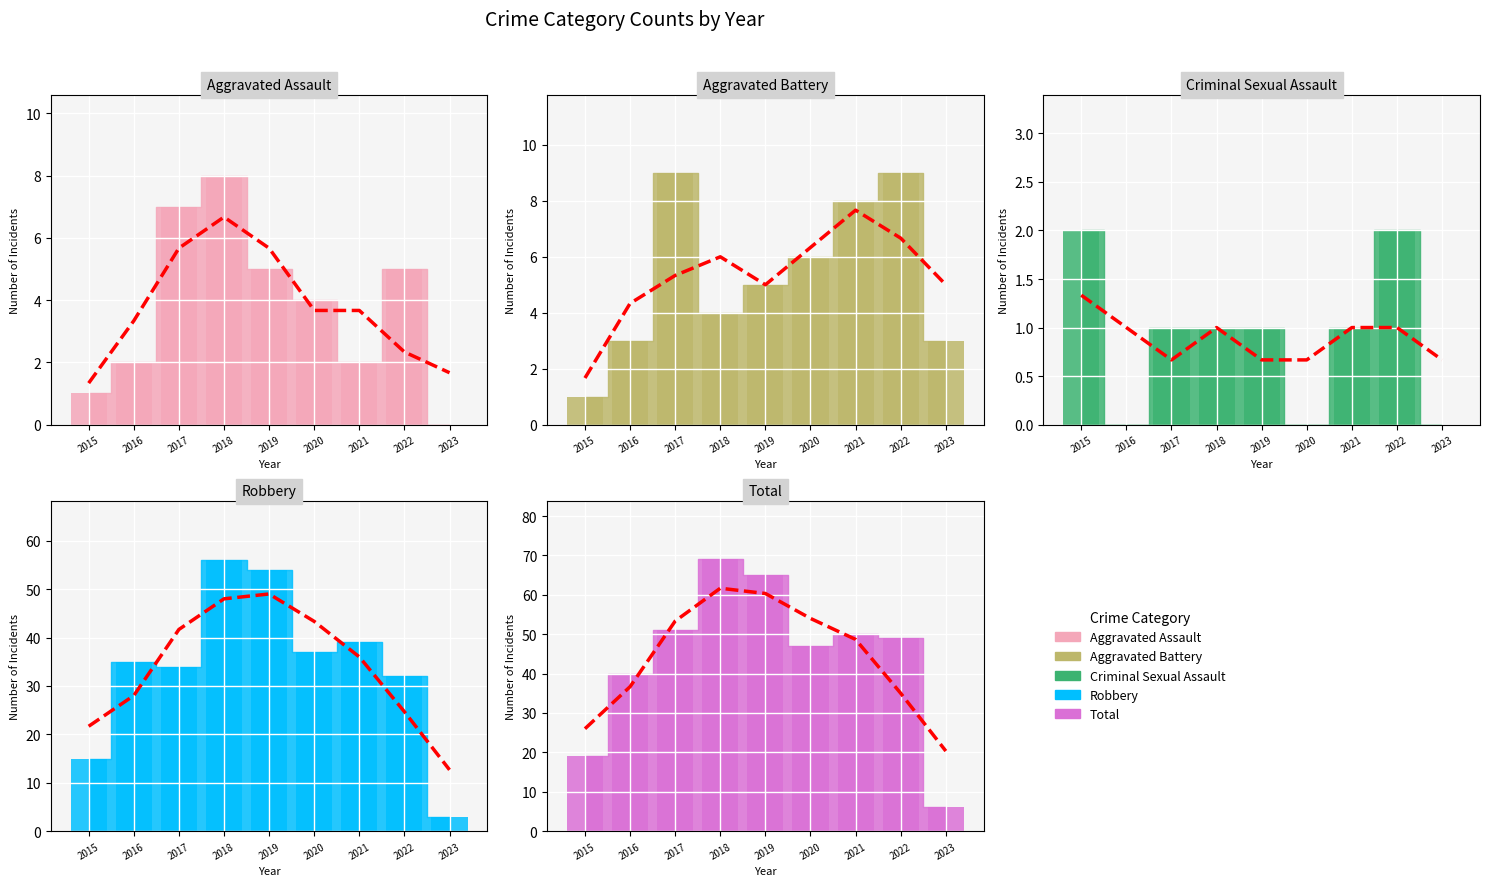

Between 2023 and 2016, which is larger?

2016